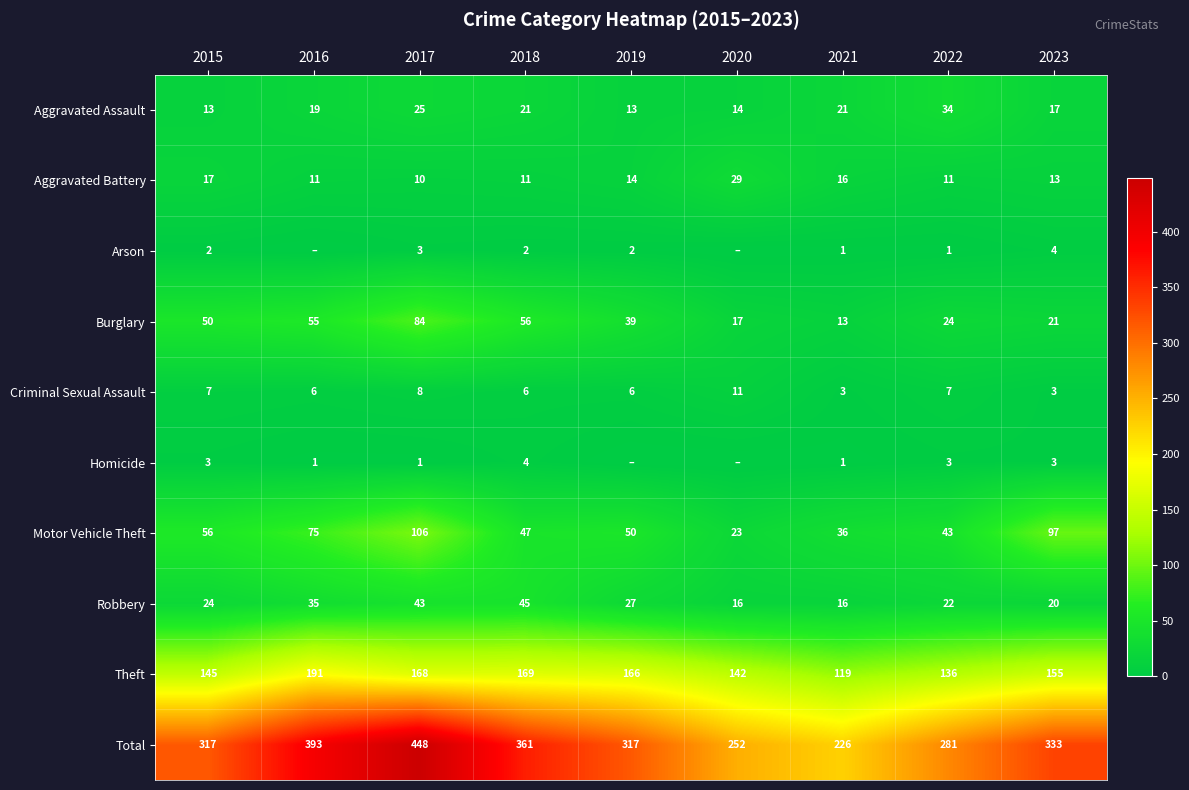

What is the sum of the Aggravated Battery values at 2017 and 2016?

21